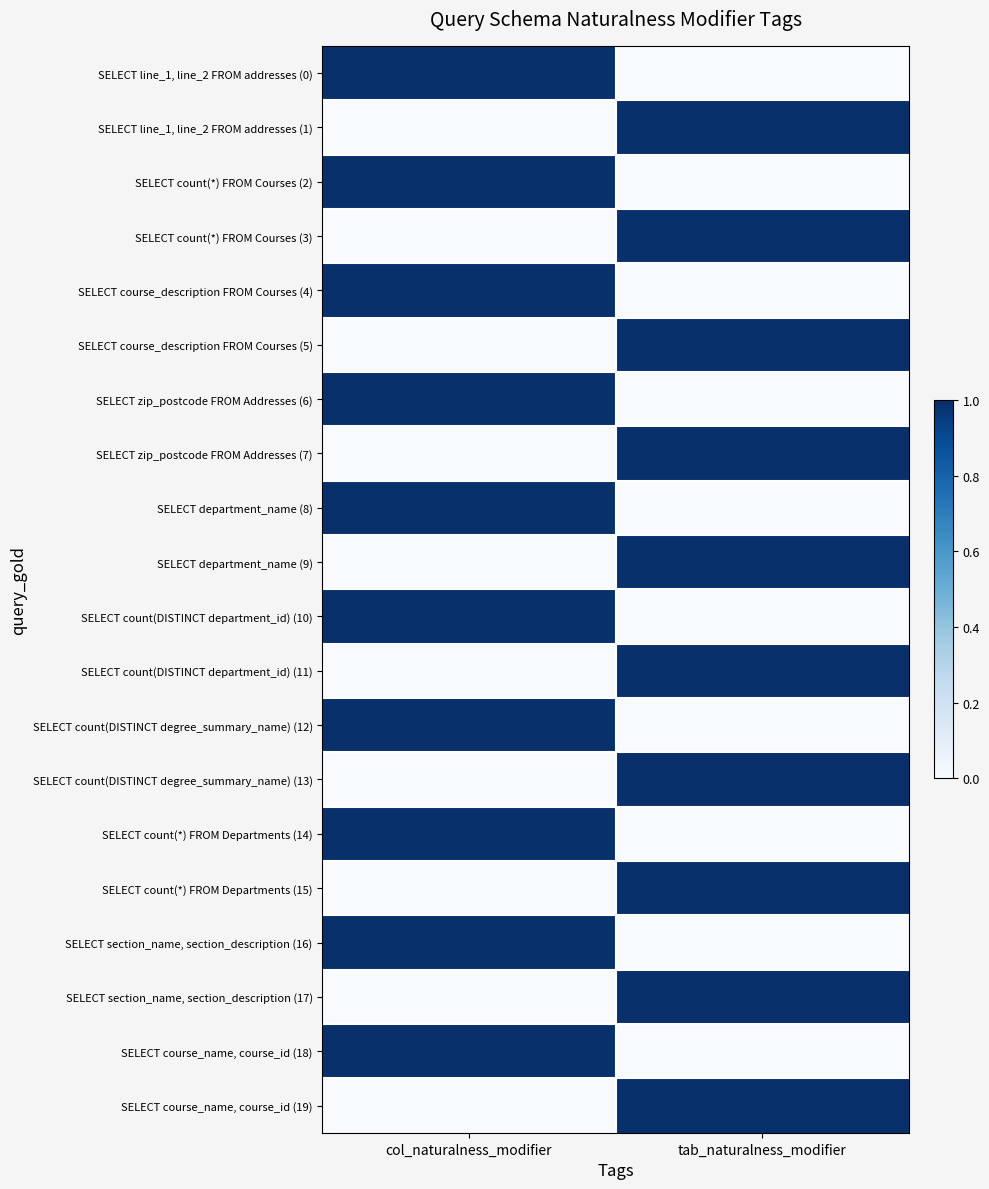

Reading right to left, list all the values displayed in this chart.

SELECT line_1, line_2 FROM addresses (0): tab_naturalness_modifier=0	col_naturalness_modifier=1
SELECT line_1, line_2 FROM addresses (1): tab_naturalness_modifier=1	col_naturalness_modifier=0
SELECT count(*) FROM Courses (2): tab_naturalness_modifier=0	col_naturalness_modifier=1
SELECT count(*) FROM Courses (3): tab_naturalness_modifier=1	col_naturalness_modifier=0
SELECT course_description FROM Courses (4): tab_naturalness_modifier=0	col_naturalness_modifier=1
SELECT course_description FROM Courses (5): tab_naturalness_modifier=1	col_naturalness_modifier=0
SELECT zip_postcode FROM Addresses (6): tab_naturalness_modifier=0	col_naturalness_modifier=1
SELECT zip_postcode FROM Addresses (7): tab_naturalness_modifier=1	col_naturalness_modifier=0
SELECT department_name (8): tab_naturalness_modifier=0	col_naturalness_modifier=1
SELECT department_name (9): tab_naturalness_modifier=1	col_naturalness_modifier=0
SELECT count(DISTINCT department_id) (10): tab_naturalness_modifier=0	col_naturalness_modifier=1
SELECT count(DISTINCT department_id) (11): tab_naturalness_modifier=1	col_naturalness_modifier=0
SELECT count(DISTINCT degree_summary_name) (12): tab_naturalness_modifier=0	col_naturalness_modifier=1
SELECT count(DISTINCT degree_summary_name) (13): tab_naturalness_modifier=1	col_naturalness_modifier=0
SELECT count(*) FROM Departments (14): tab_naturalness_modifier=0	col_naturalness_modifier=1
SELECT count(*) FROM Departments (15): tab_naturalness_modifier=1	col_naturalness_modifier=0
SELECT section_name, section_description (16): tab_naturalness_modifier=0	col_naturalness_modifier=1
SELECT section_name, section_description (17): tab_naturalness_modifier=1	col_naturalness_modifier=0
SELECT course_name, course_id (18): tab_naturalness_modifier=0	col_naturalness_modifier=1
SELECT course_name, course_id (19): tab_naturalness_modifier=1	col_naturalness_modifier=0